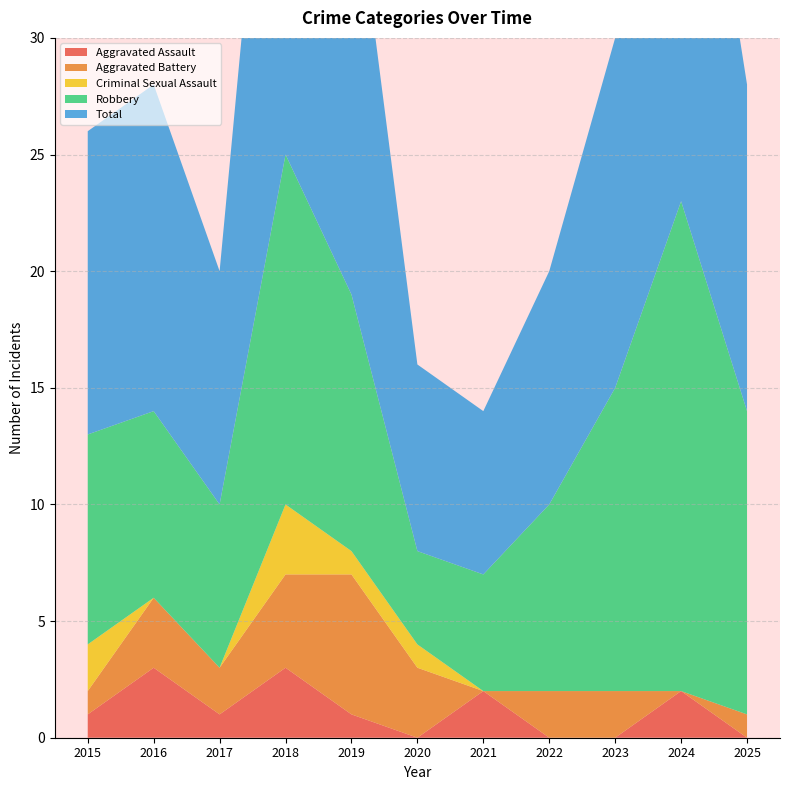

Reading left to right, list all the values displayed in this chart.

Aggravated Assault: 1	3	1	3	1	0	2	0	0	2	0
Aggravated Battery: 1	3	2	4	6	3	0	2	2	0	1
Criminal Sexual Assault: 2	0	0	3	1	1	0	0	0	0	0
Robbery: 9	8	7	15	11	4	5	8	13	21	13
Total: 13	14	10	25	19	8	7	10	15	23	14